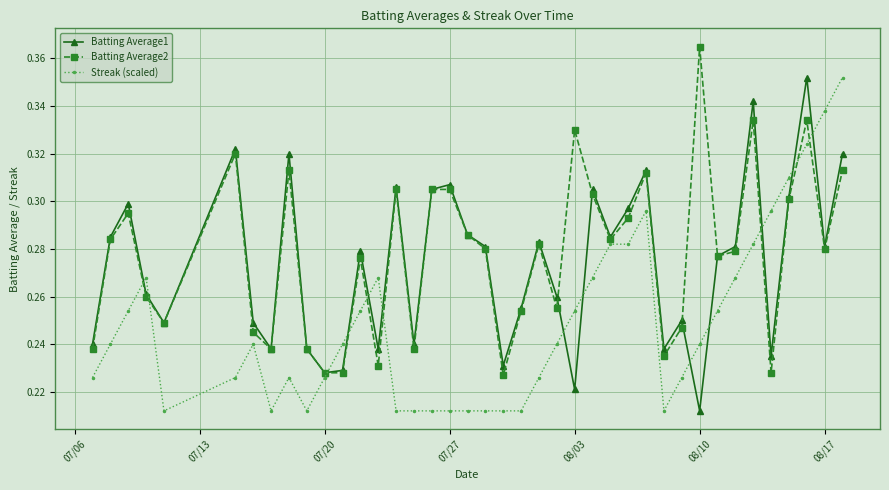

Count the Batting Average1 values in the range 0 to 1.

40